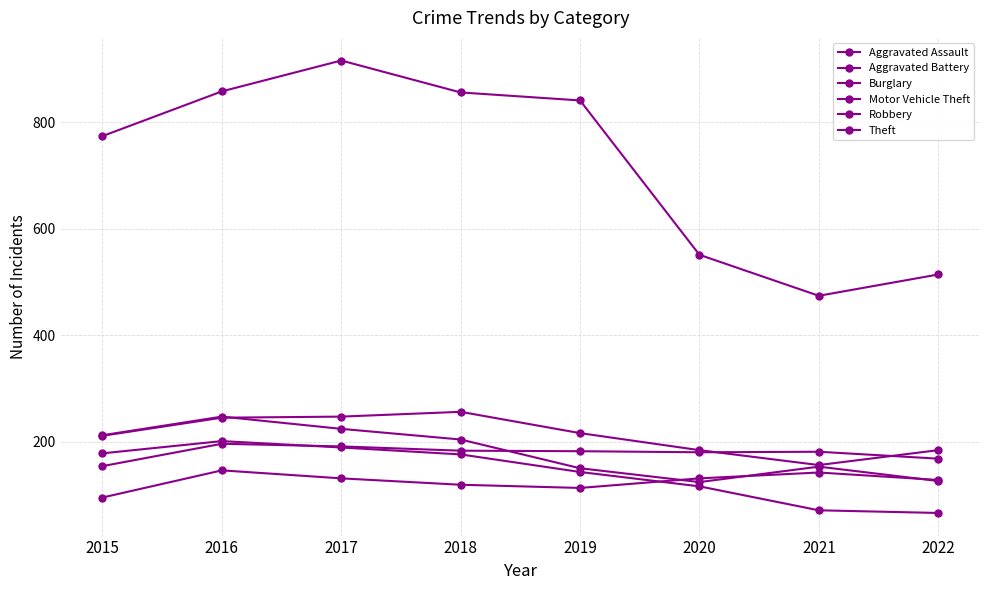

How many series are shown in this chart?

6